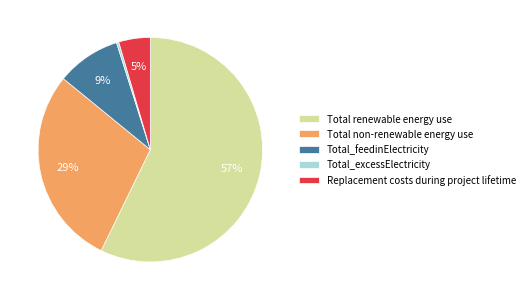

What percentage is the Total renewable energy use slice, to the nearest percent?

57%